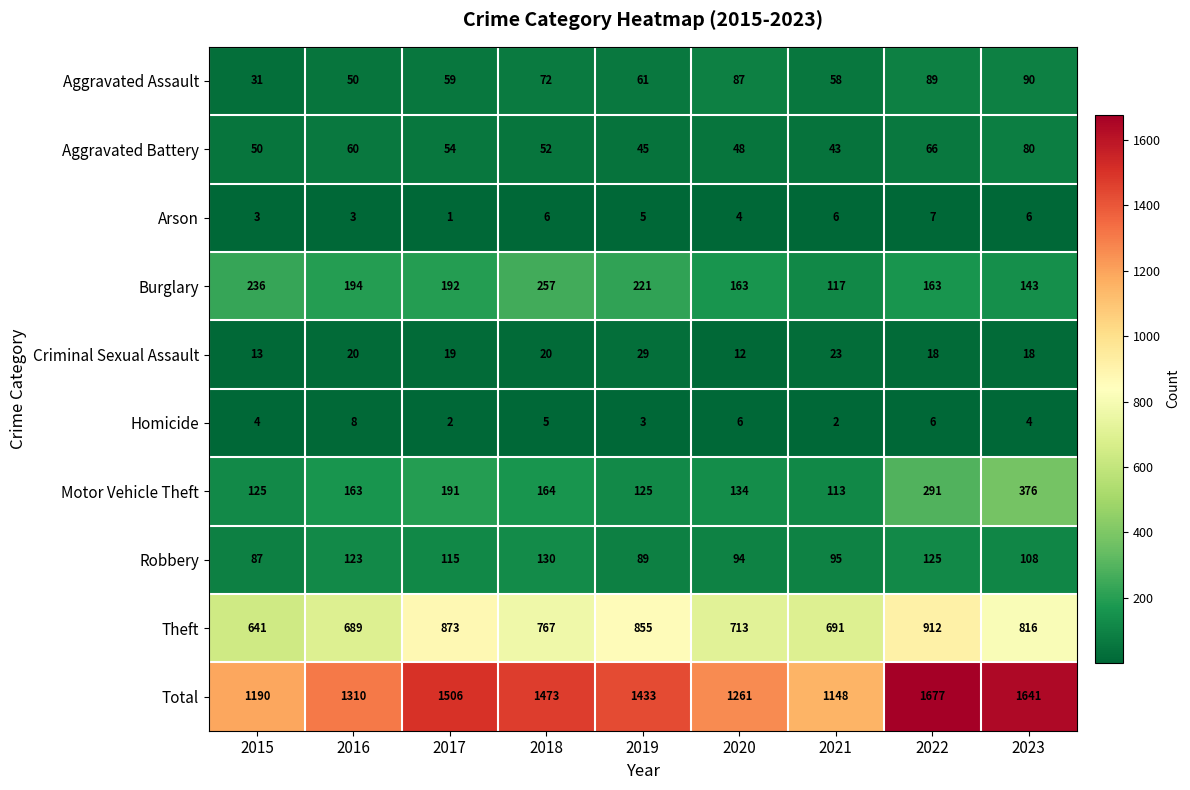

How many distinct data groups are displayed?

10